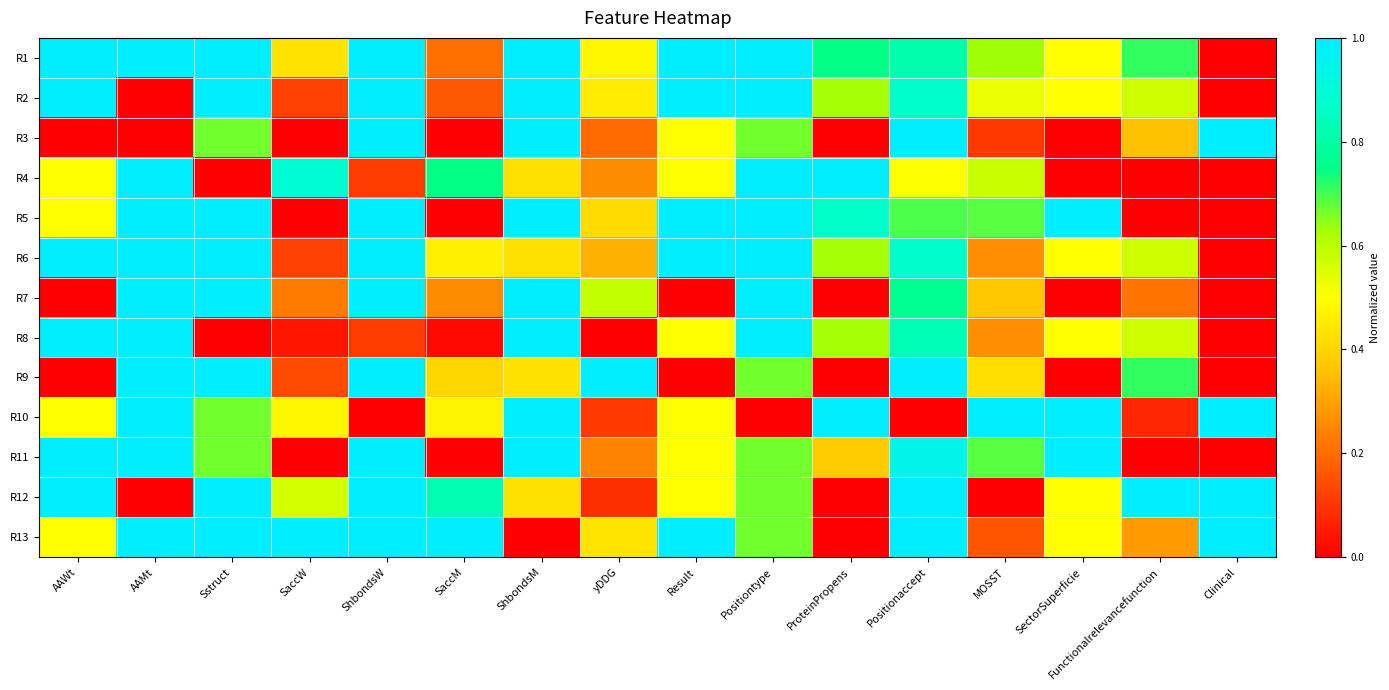

Rank the series at ShbondsM from highest to lowest value.

R1, R2, R3, R5, R7, R8, R10, R11, R4, R6, R9, R12, R13